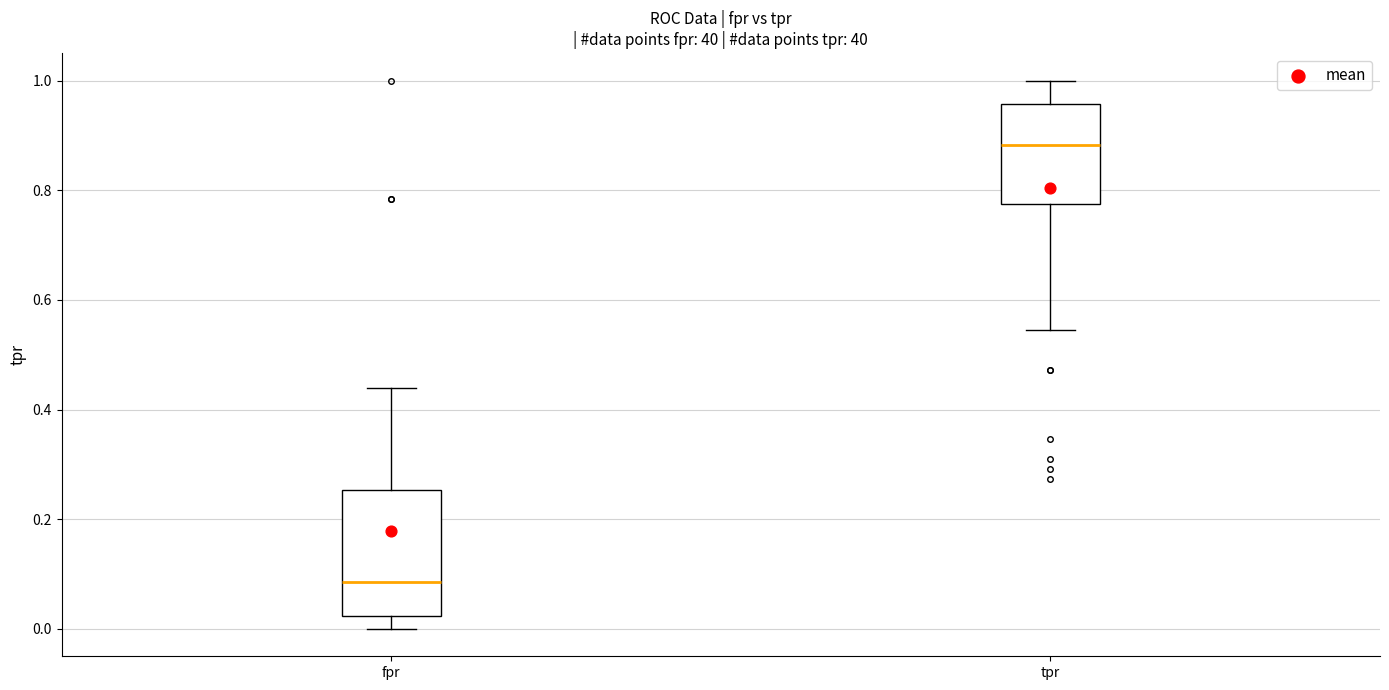

Reading left to right, transcribe this box plot: for each box, give where its median line is, the range the box spans, and where its two whiskers end, as read against the y-axis. The values are not printed on the chart, so give them approximately, as read against the axis.

fpr: median 0.08, box 0.02 to 0.26, whiskers 0.00 to 0.44
tpr: median 0.88, box 0.78 to 0.96, whiskers 0.54 to 1.00